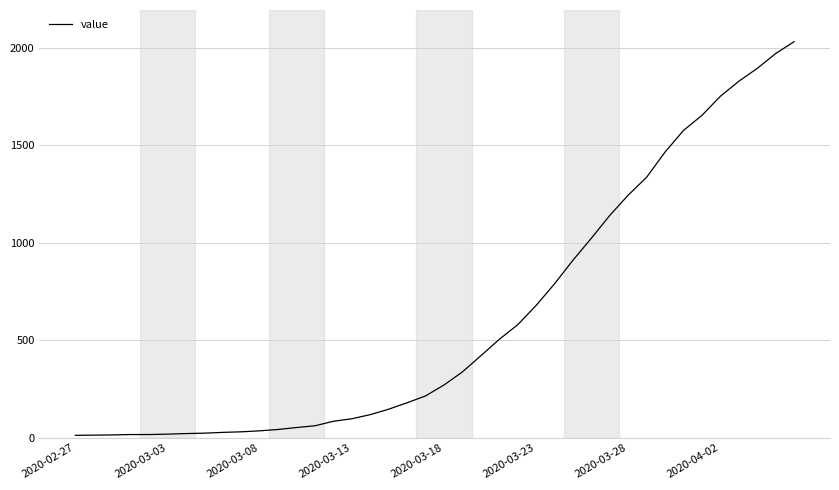

Does the chart display data point markers on the line(s)?

No